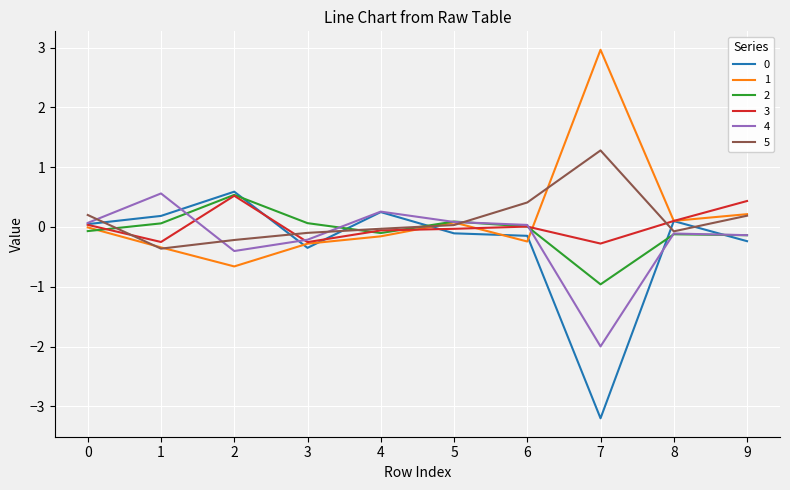

True or false: 1 has a value of 3.0 at 7.

True